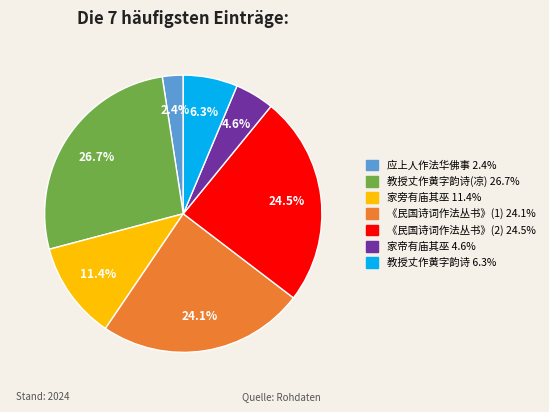

Is there any slice that represents more than half of the pie?

No